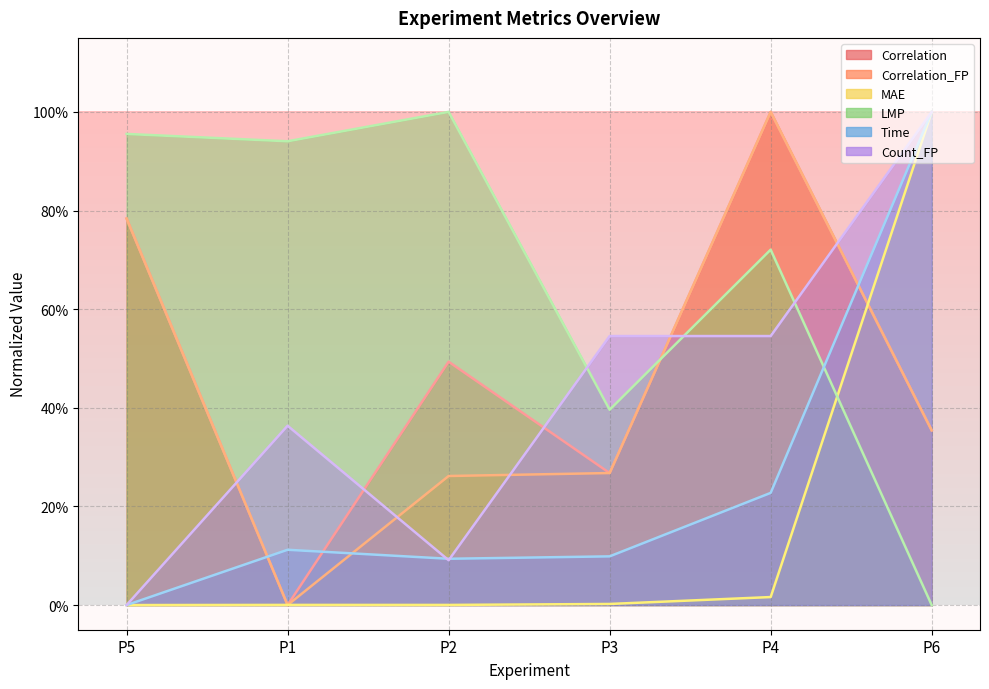

True or false: Count_FP and Time intersect in this chart.

True